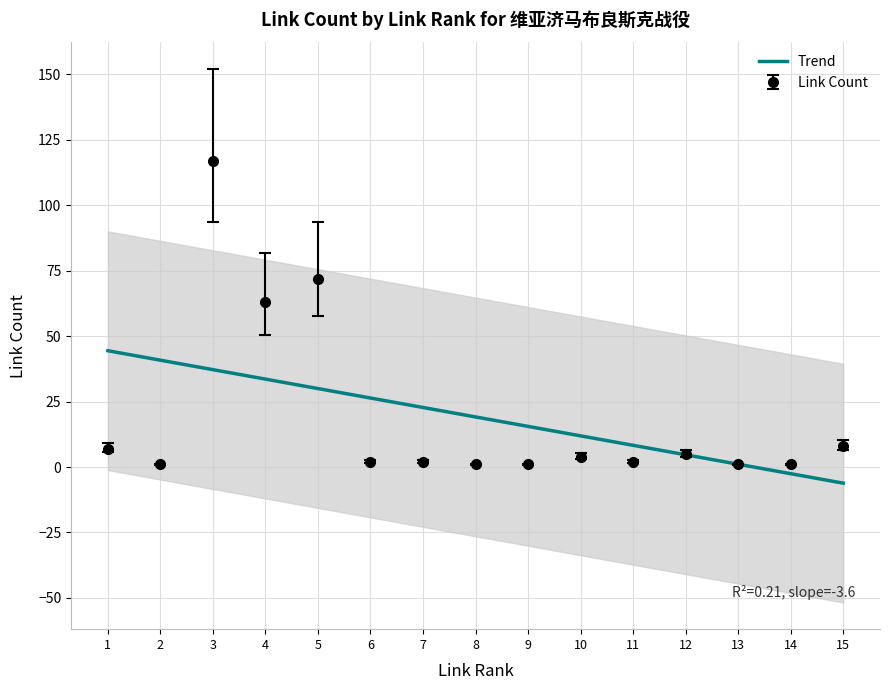

How many distinct data groups are displayed?

1